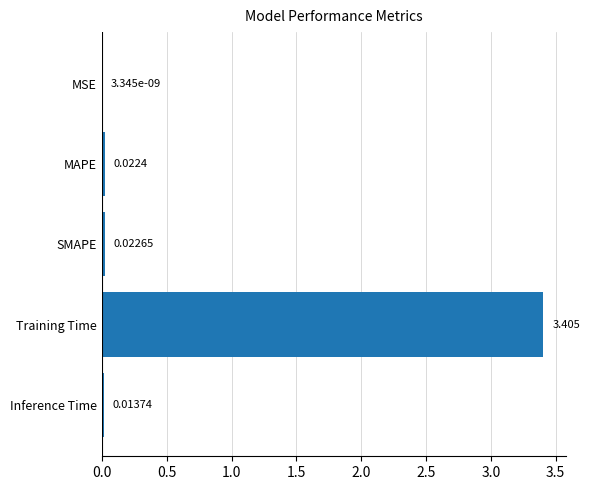

Which has a higher value, Inference Time or MSE?

Inference Time